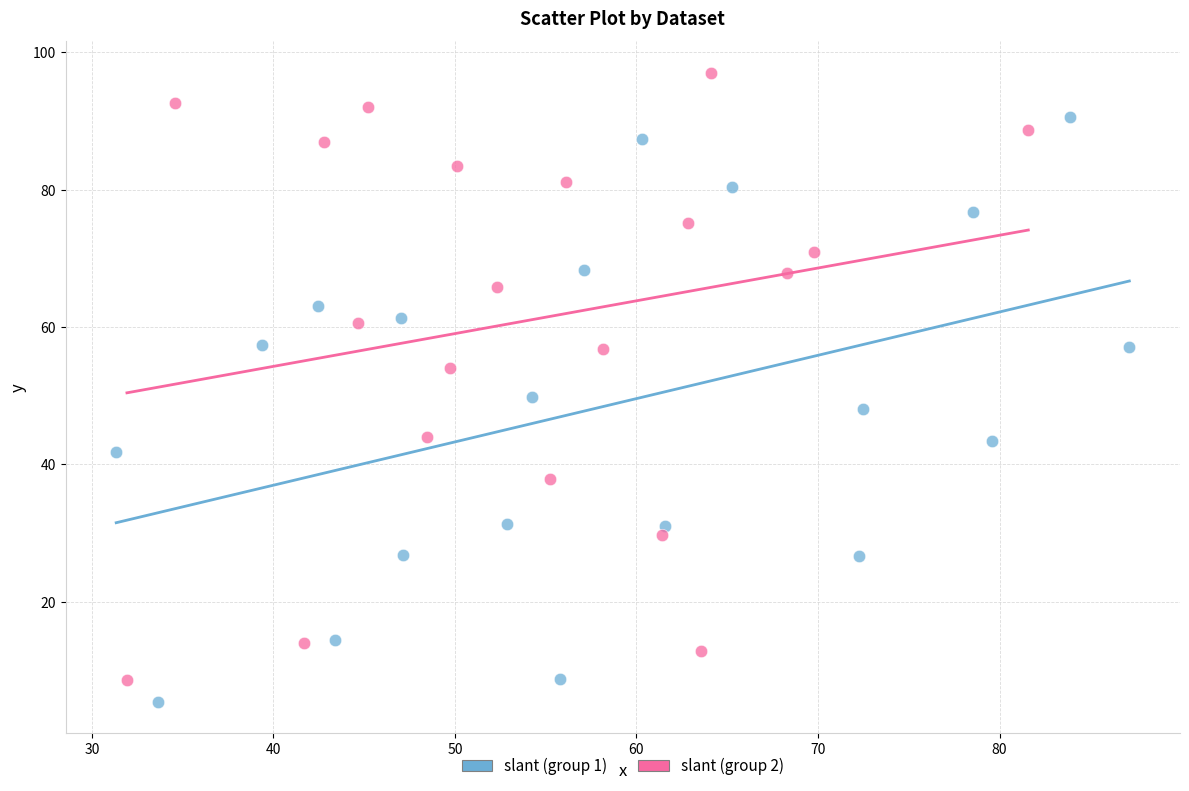

Which series has the largest Y range (max minus min)?

slant (group 2)